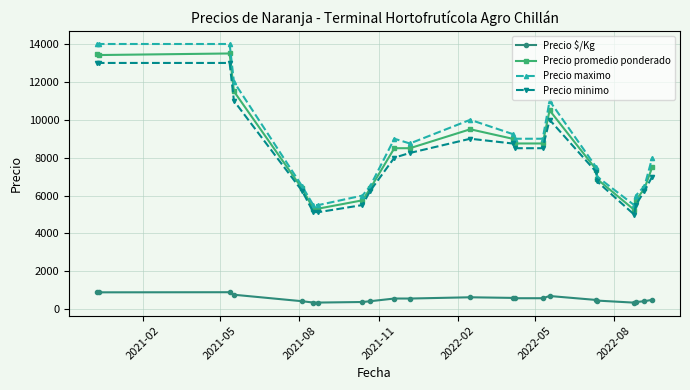

True or false: Precio $/Kg has more than 1 interior local peaks.

True